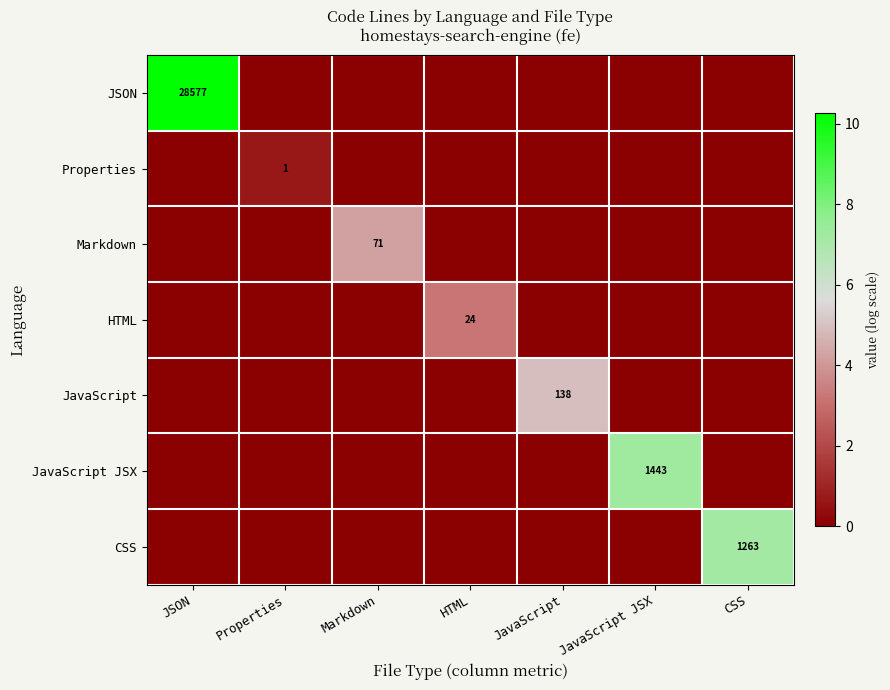

Is it true that CSS equals 3.0 at CSS?

False